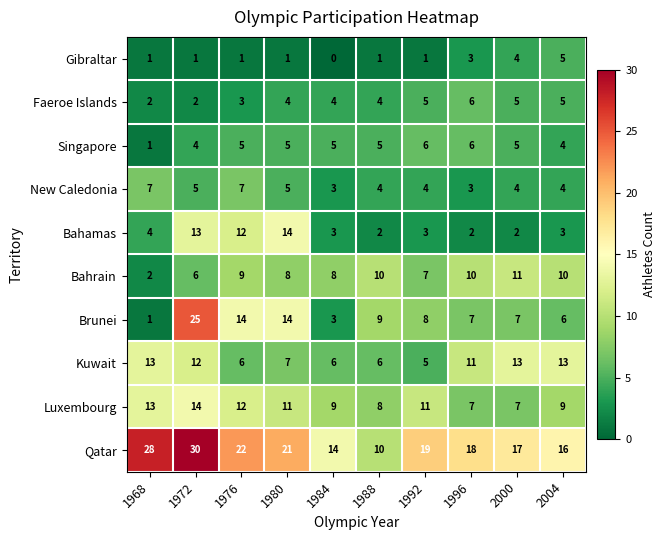

Which series has the largest total across all categories?

Qatar